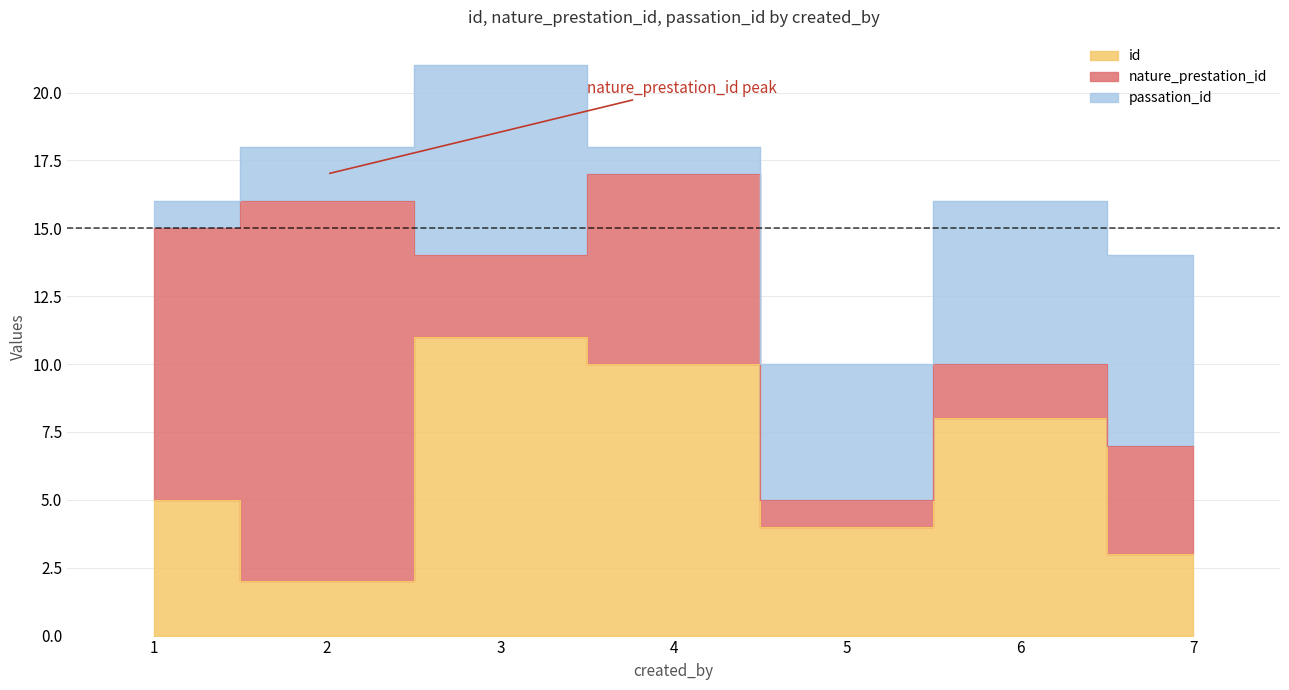

How many times do passation_id and nature_prestation_id cross each other?

3